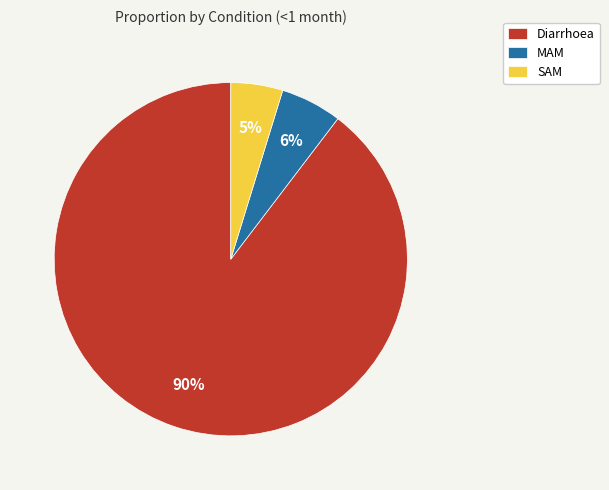

To the nearest percent, what is the combined percentage of Diarrhoea and MAM?

95%